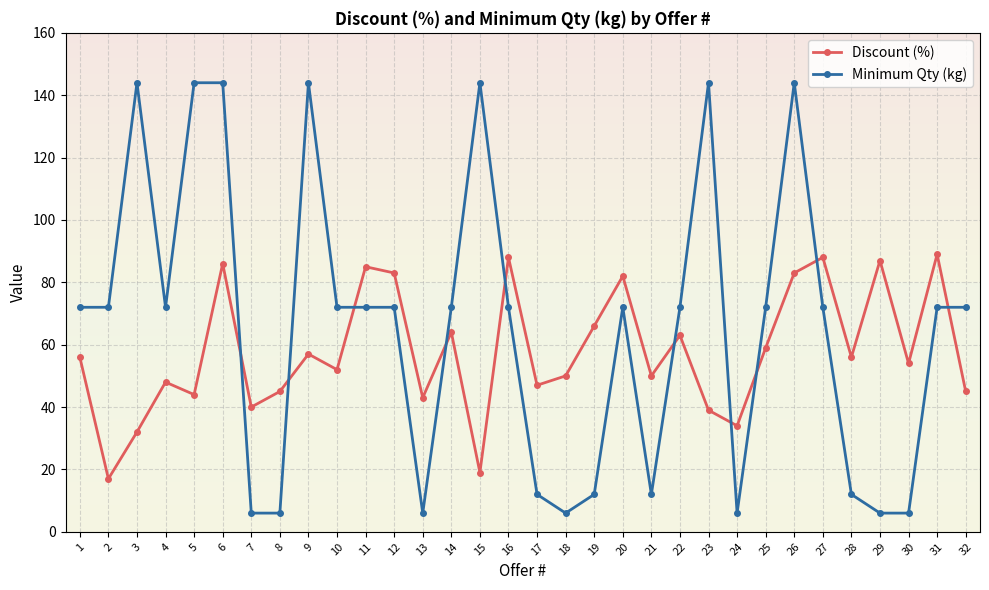

At how many categories does at least one series exceed 28?

32